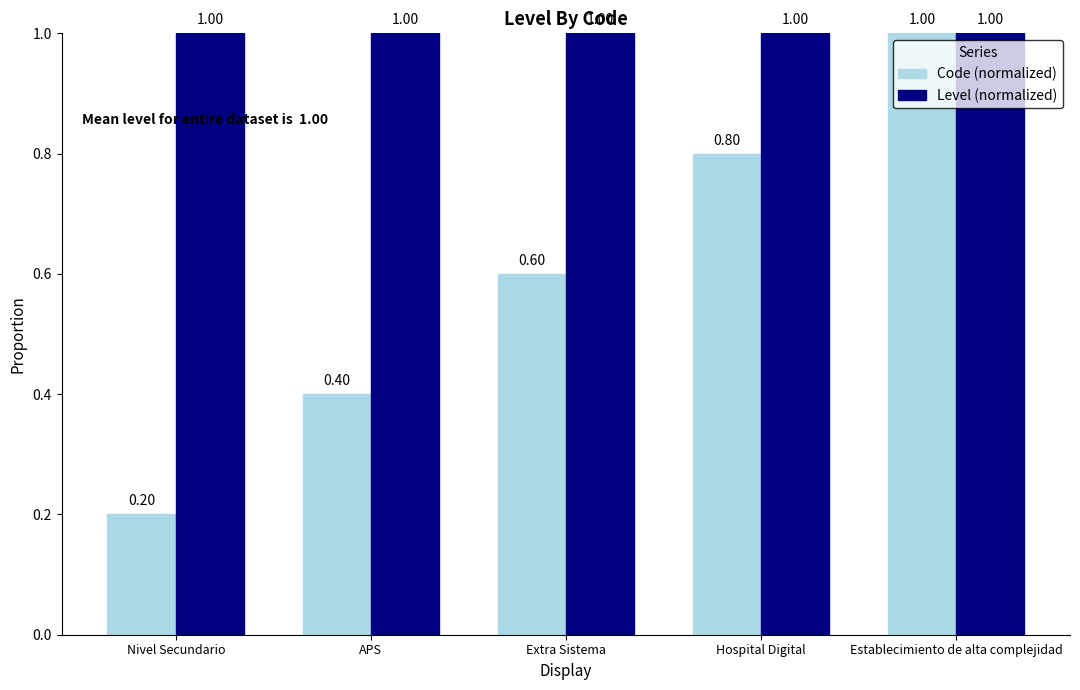

Rank the series at Extra Sistema from lowest to highest value.

Code (normalized), Level (normalized)